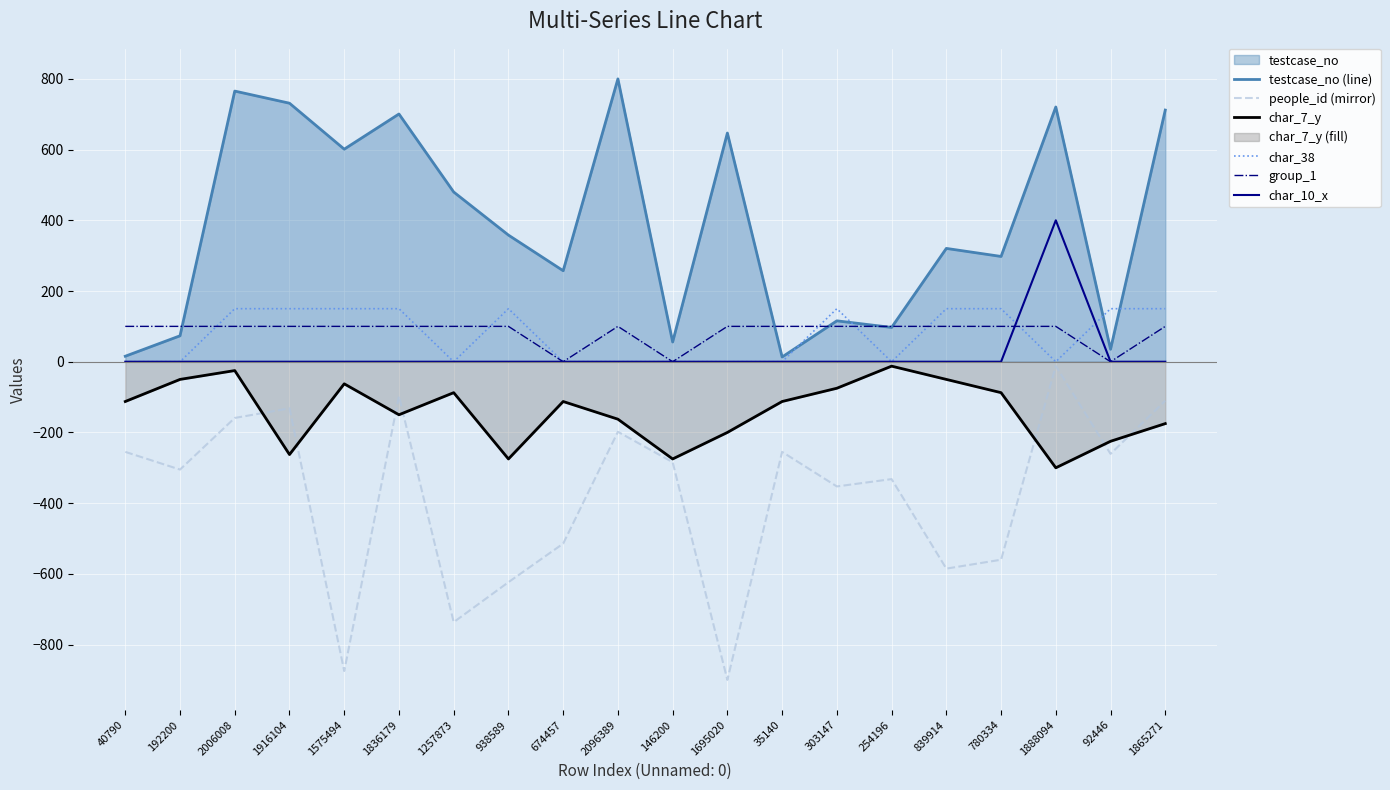

The value of char_38 at 1257873 is -88.7. True or false?

False